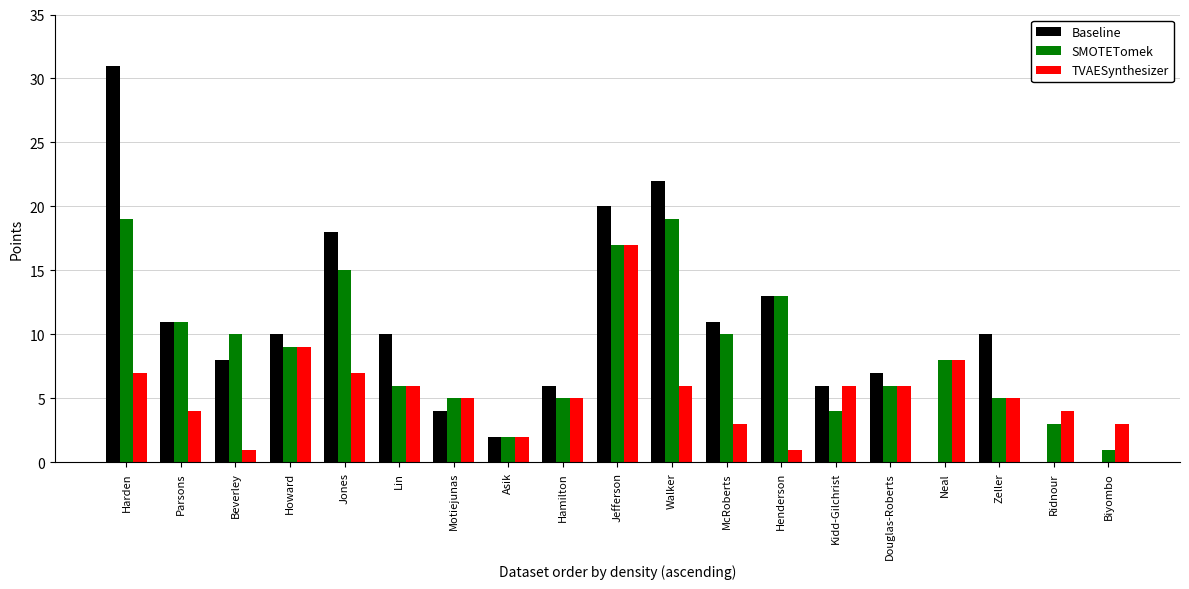

Which series changed the most between Beverley and Jefferson?

TVAESynthesizer